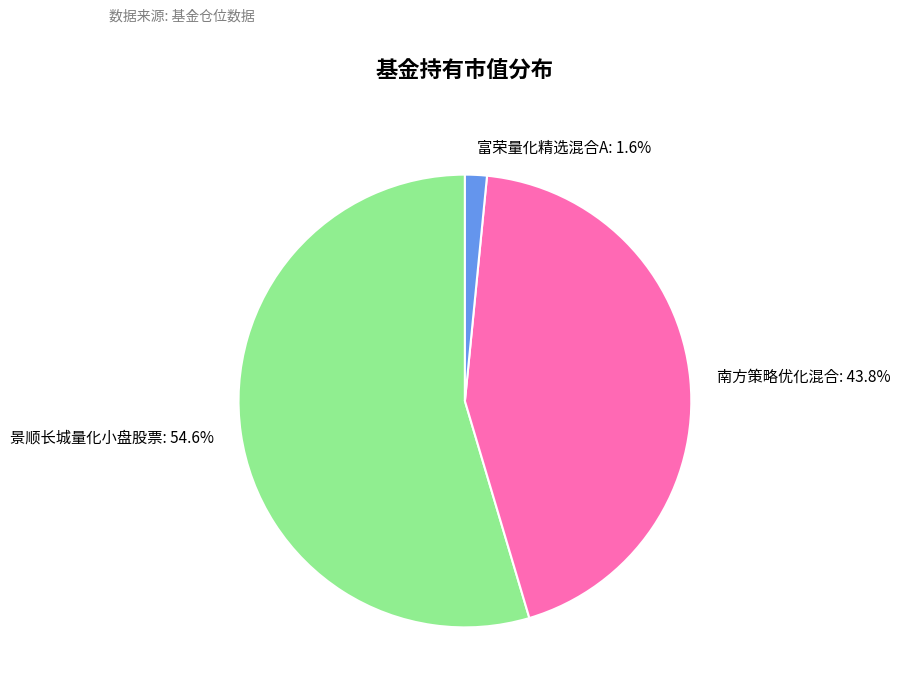

What percentage do 南方策略优化混合: 43.8% and 富荣量化精选混合A: 1.6% together represent?

45.4%